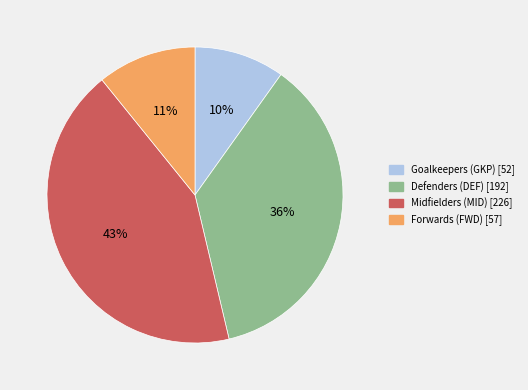

Which has a higher value, Forwards (FWD) or Defenders (DEF)?

Defenders (DEF)